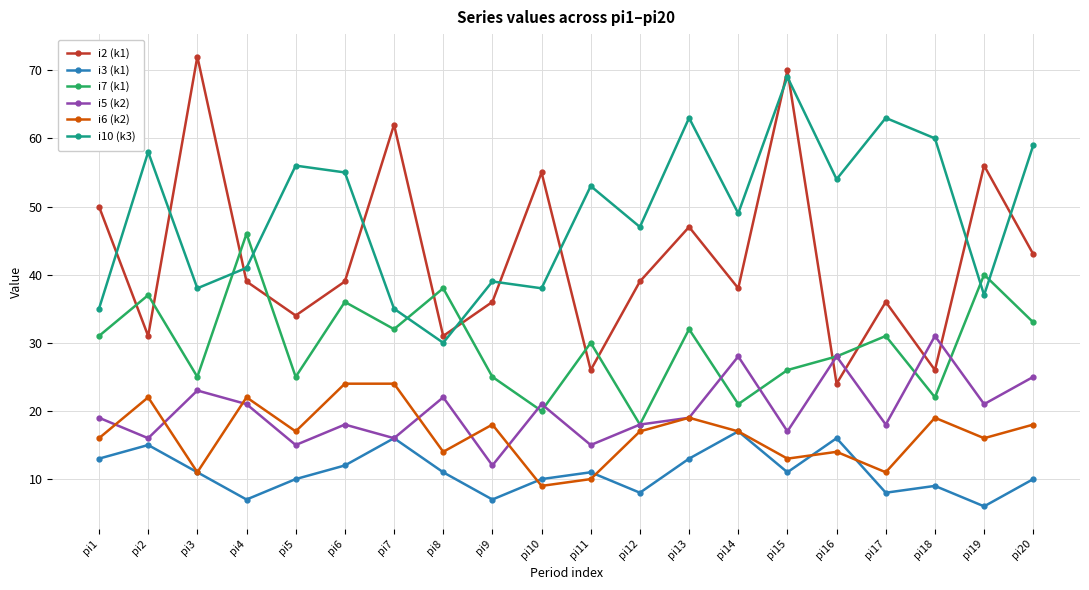

Reading left to right, transcribe all the data shown in this chart.

i2 (k1): pi1=50	pi2=31	pi3=72	pi4=39	pi5=34	pi6=39	pi7=62	pi8=31	pi9=36	pi10=55	pi11=26	pi12=39	pi13=47	pi14=38	pi15=70	pi16=24	pi17=36	pi18=26	pi19=56	pi20=43
i3 (k1): pi1=13	pi2=15	pi3=11	pi4=7	pi5=10	pi6=12	pi7=16	pi8=11	pi9=7	pi10=10	pi11=11	pi12=8	pi13=13	pi14=17	pi15=11	pi16=16	pi17=8	pi18=9	pi19=6	pi20=10
i7 (k1): pi1=31	pi2=37	pi3=25	pi4=46	pi5=25	pi6=36	pi7=32	pi8=38	pi9=25	pi10=20	pi11=30	pi12=18	pi13=32	pi14=21	pi15=26	pi16=28	pi17=31	pi18=22	pi19=40	pi20=33
i5 (k2): pi1=19	pi2=16	pi3=23	pi4=21	pi5=15	pi6=18	pi7=16	pi8=22	pi9=12	pi10=21	pi11=15	pi12=18	pi13=19	pi14=28	pi15=17	pi16=28	pi17=18	pi18=31	pi19=21	pi20=25
i6 (k2): pi1=16	pi2=22	pi3=11	pi4=22	pi5=17	pi6=24	pi7=24	pi8=14	pi9=18	pi10=9	pi11=10	pi12=17	pi13=19	pi14=17	pi15=13	pi16=14	pi17=11	pi18=19	pi19=16	pi20=18
i10 (k3): pi1=35	pi2=58	pi3=38	pi4=41	pi5=56	pi6=55	pi7=35	pi8=30	pi9=39	pi10=38	pi11=53	pi12=47	pi13=63	pi14=49	pi15=69	pi16=54	pi17=63	pi18=60	pi19=37	pi20=59